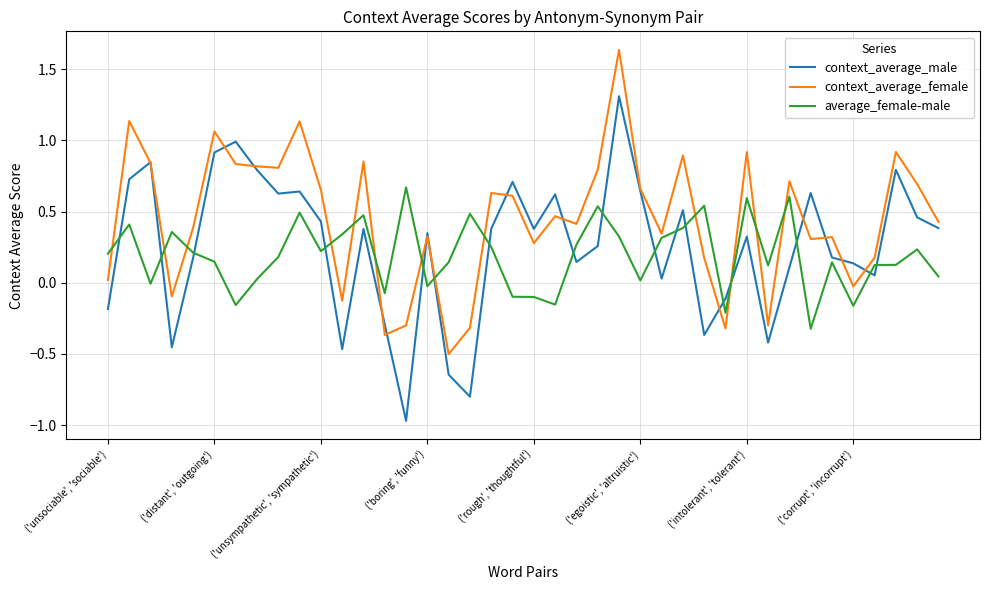

Which series has the largest total across all categories?

context_average_female